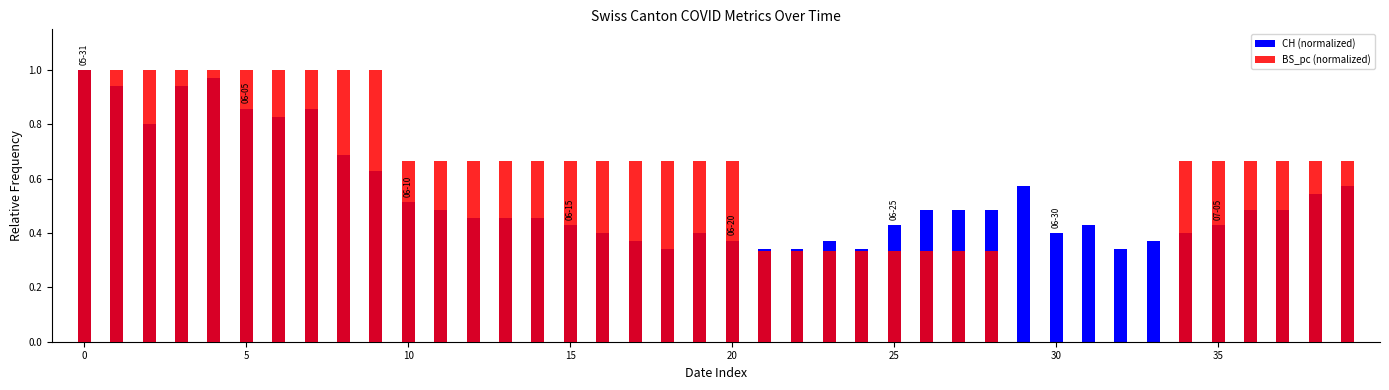

What is the spread (max minus min) of values at 10?

0.2